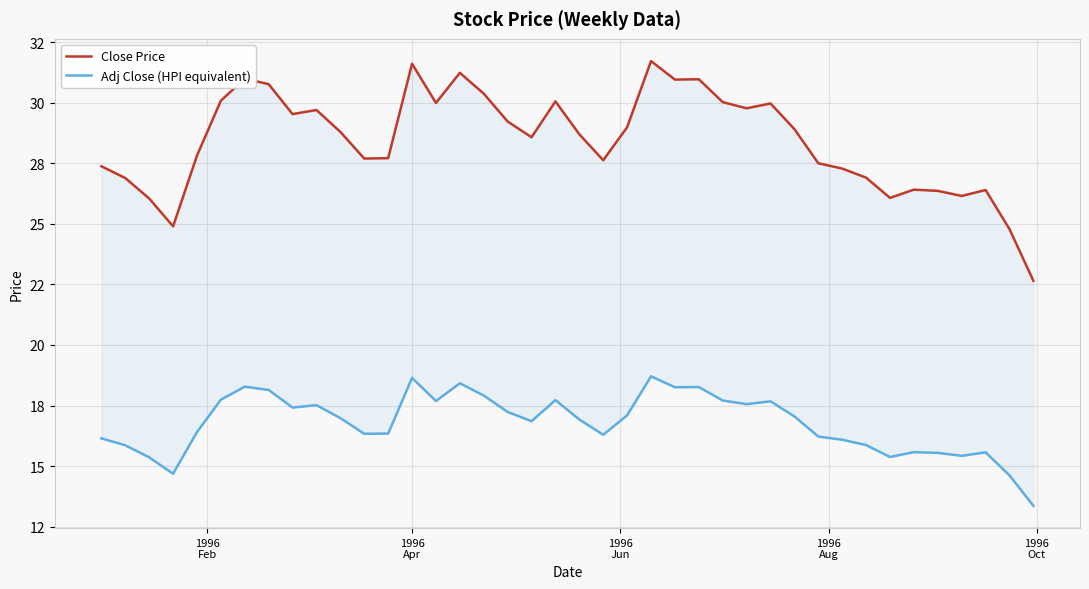

Which series has the widest spread of values?

Close Price